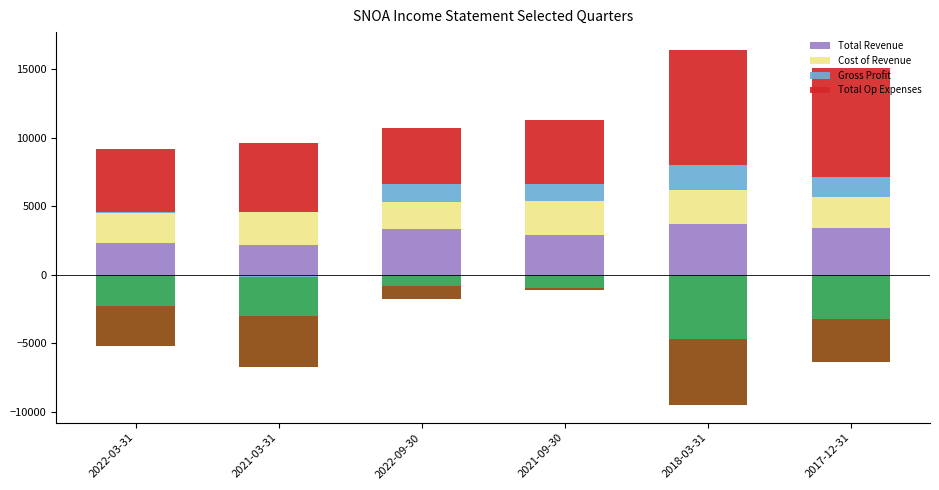

What is the maximum value shown in the chart?

8400